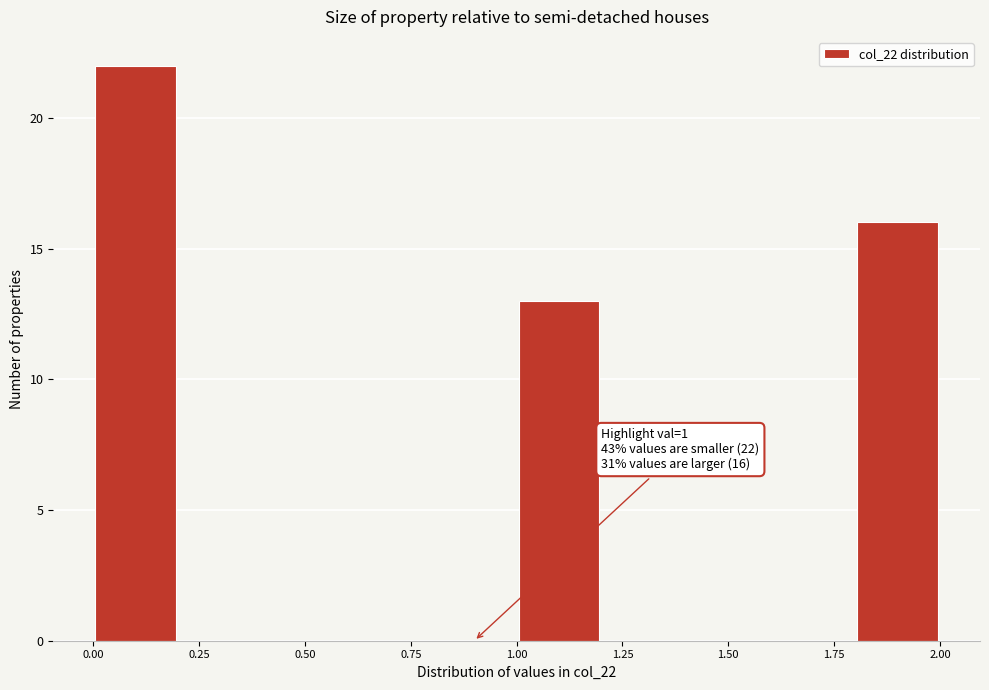

Over which range of the x-axis is the bar tallest?

0.0 to 0.2